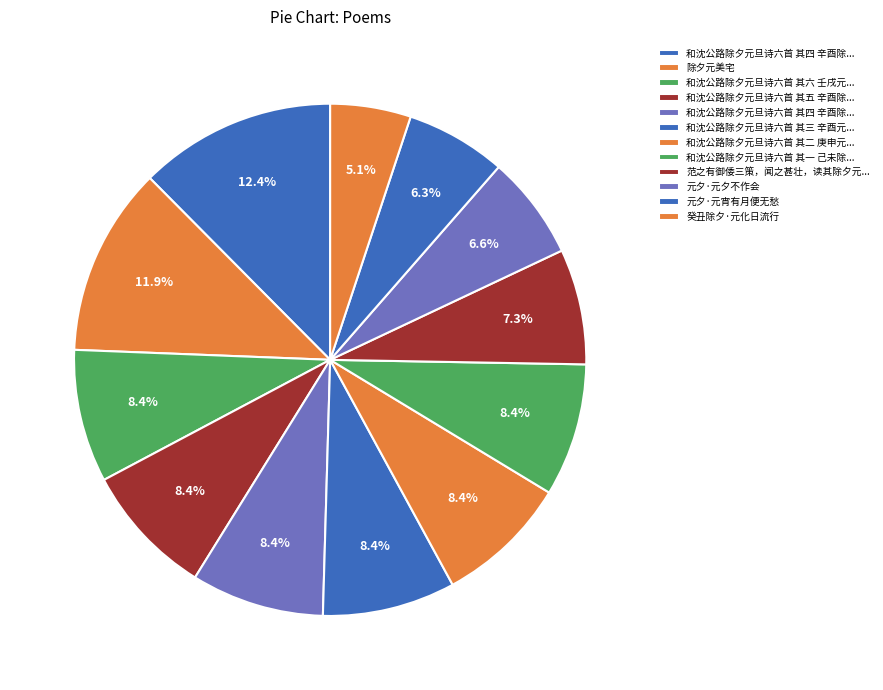

Which slice is the largest?

和沈公路除夕元旦诗六首 其四 辛酉除夕